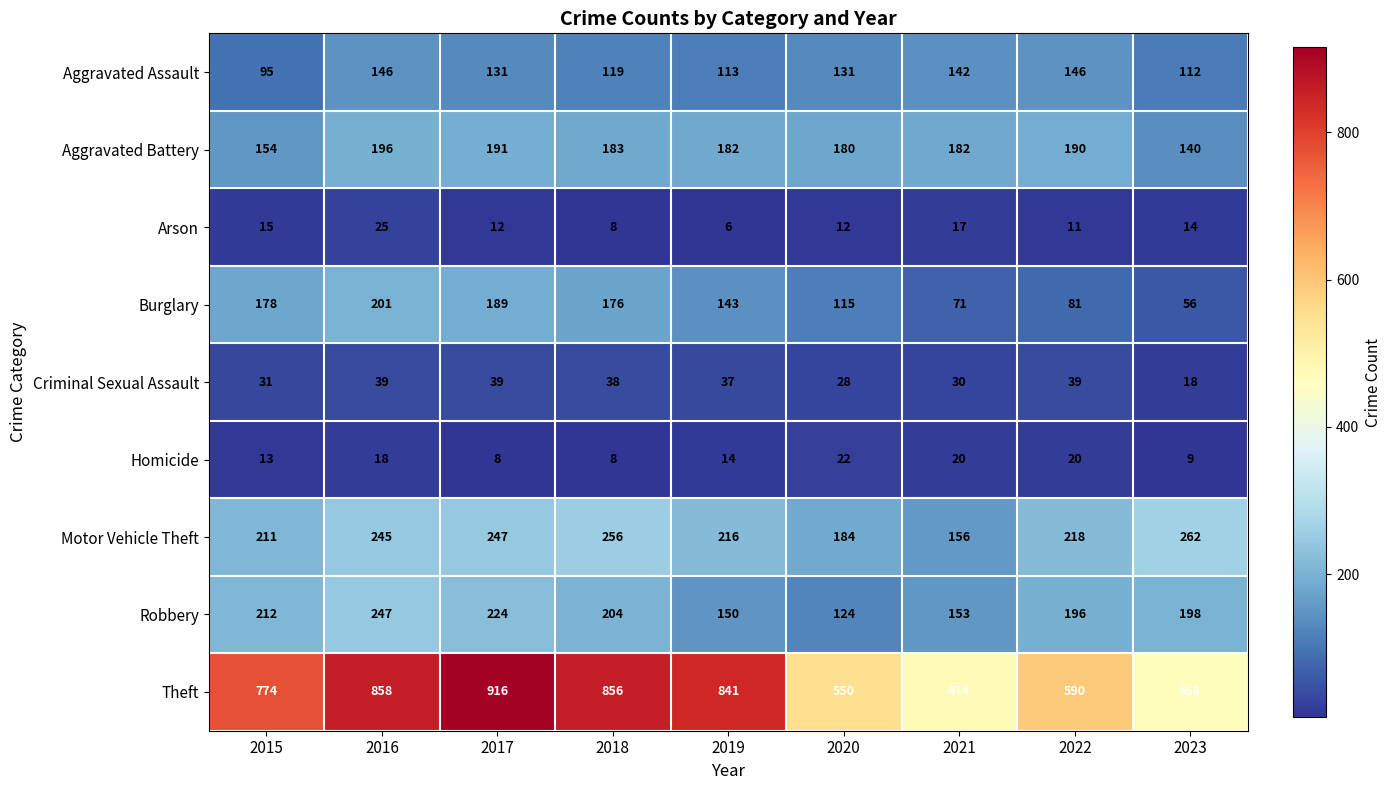

At which category does the chart reach its minimum across all series?

2019